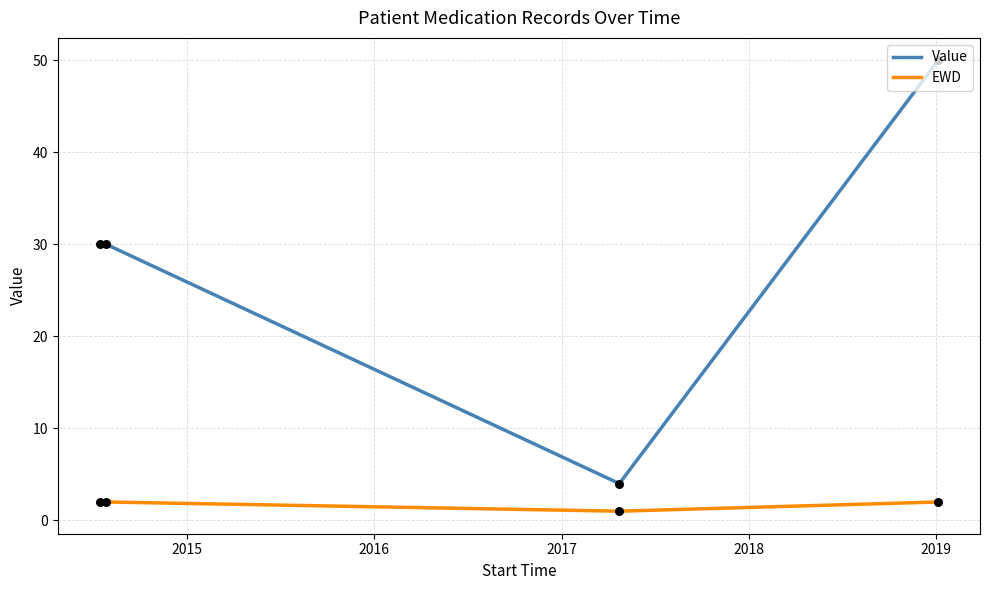

What are all the series names shown in the legend?

Value, EWD